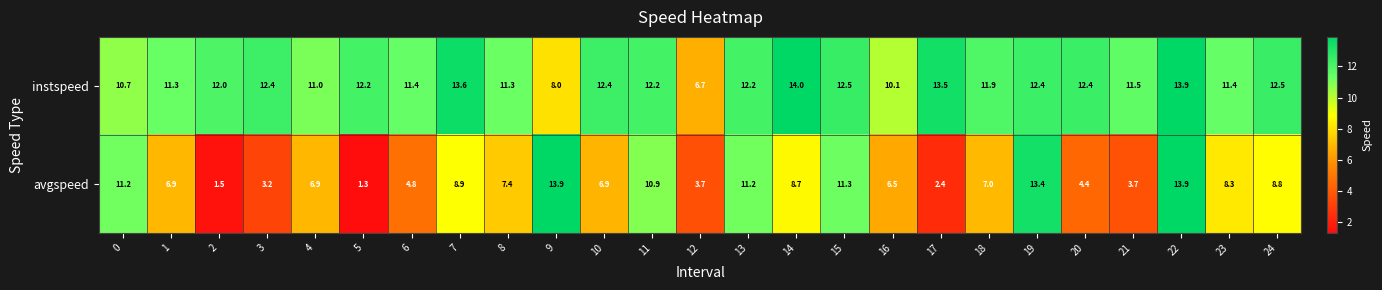

At how many categories does at least one series exceed 4?

25